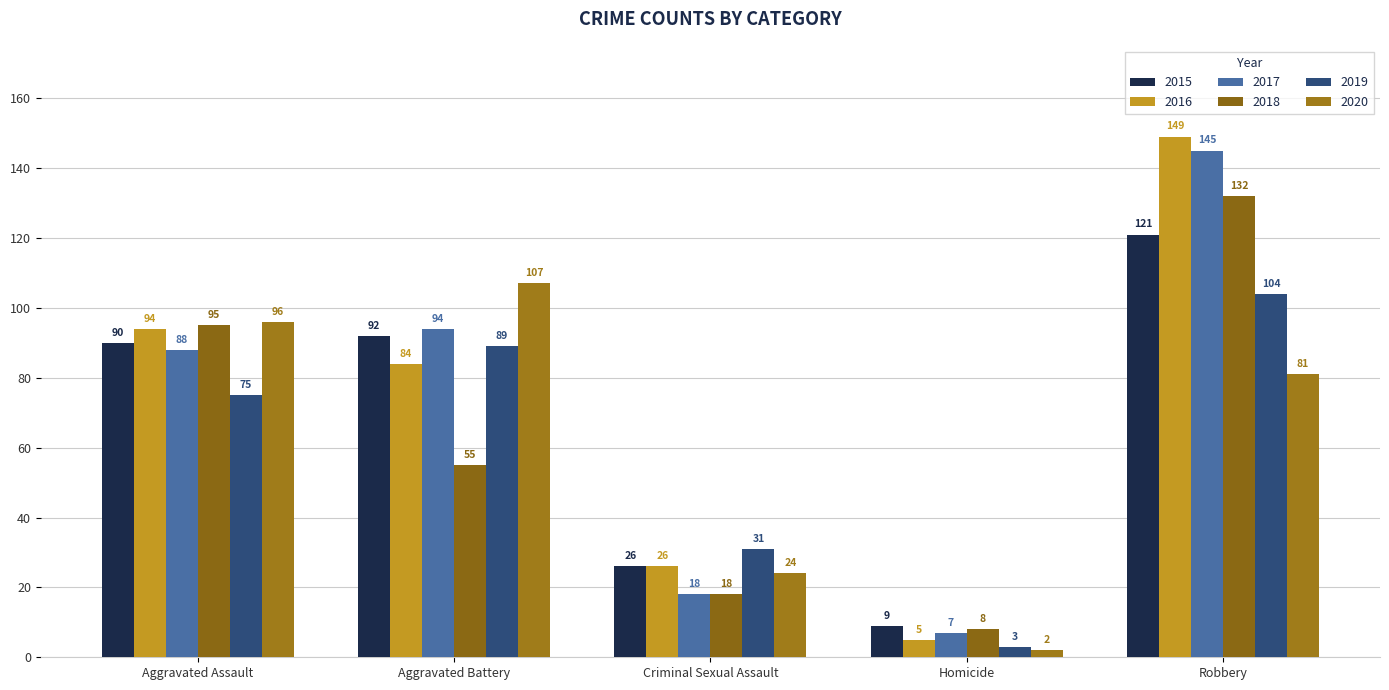

What is the spread (max minus min) of values at Criminal Sexual Assault?

13